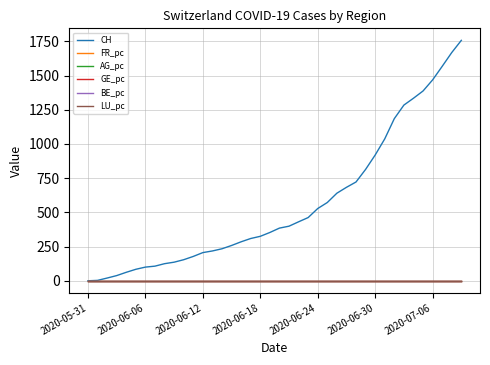

Which series has the widest spread of values?

CH